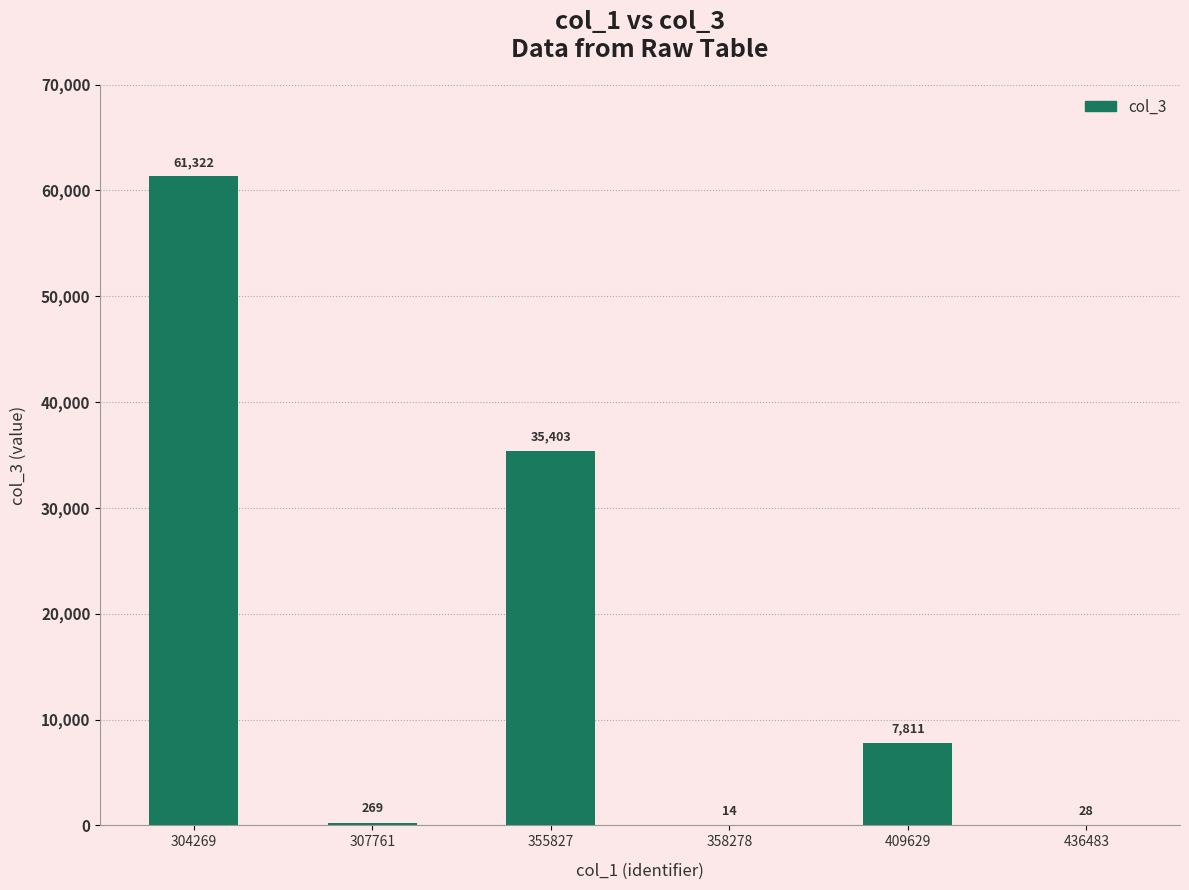

What is the sum of all values?

104847